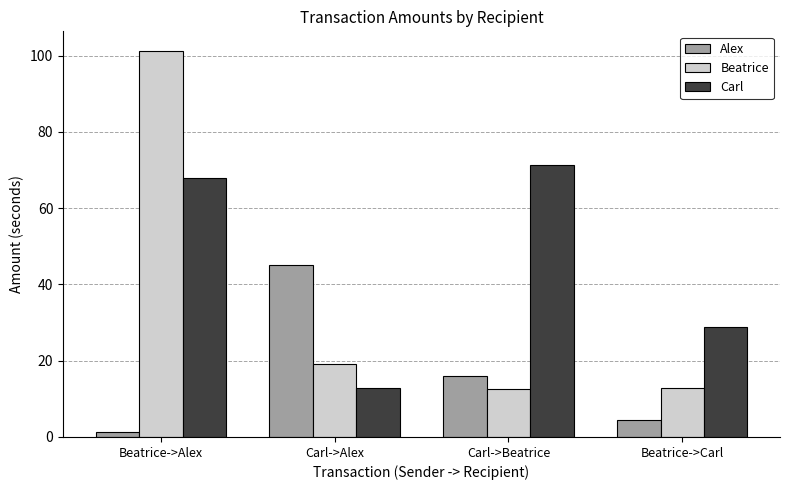

At Carl->Alex, list the series in order from largest to smallest.

Alex, Beatrice, Carl